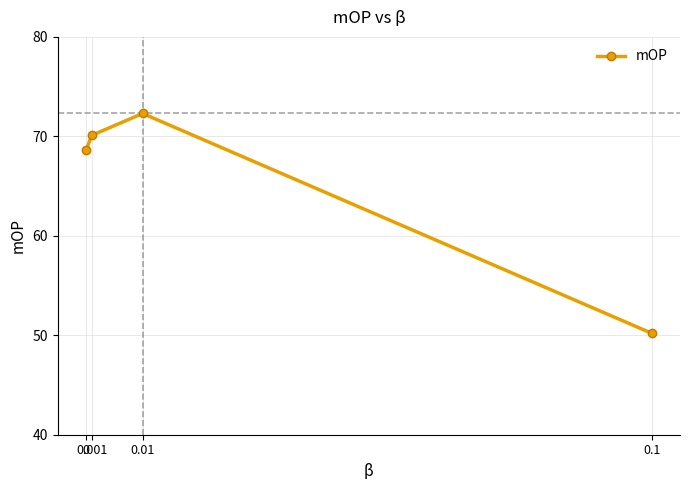

List the labels in order of value, largest first.

0.01, 0.001, 0, 0.1